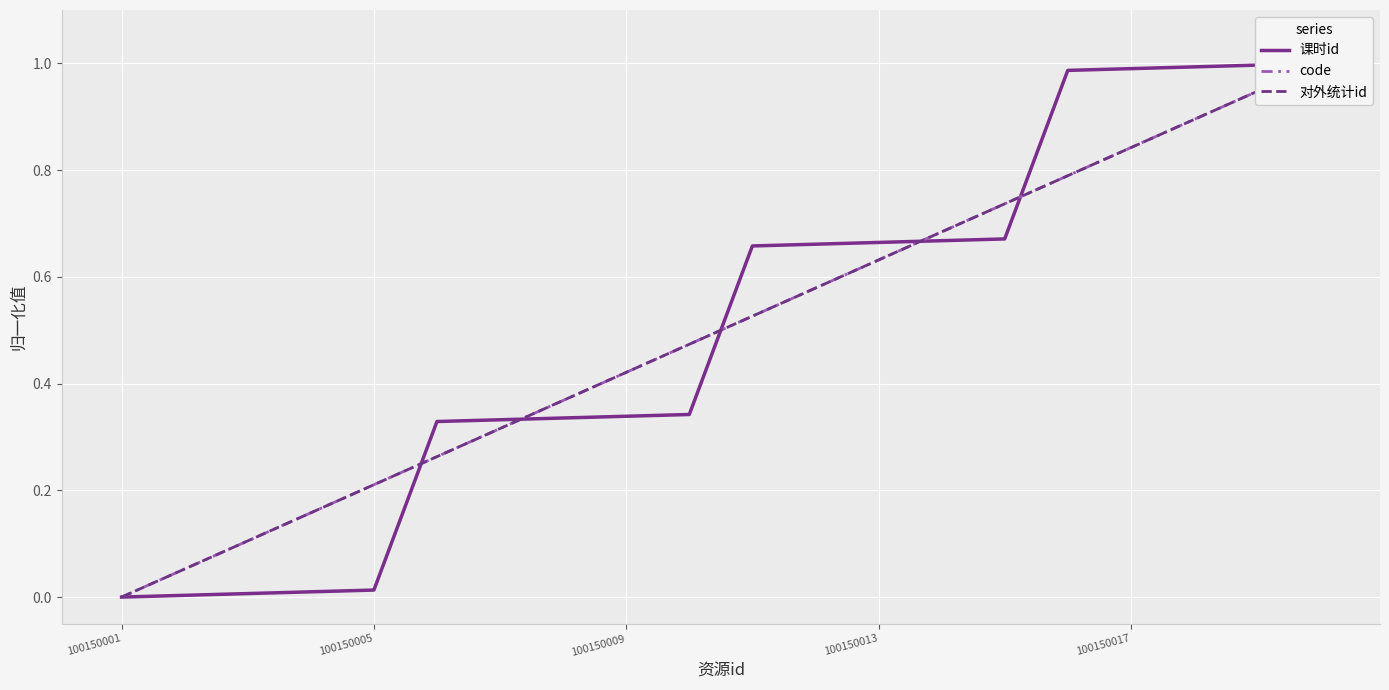

At which category does the chart reach its minimum across all series?

100150001